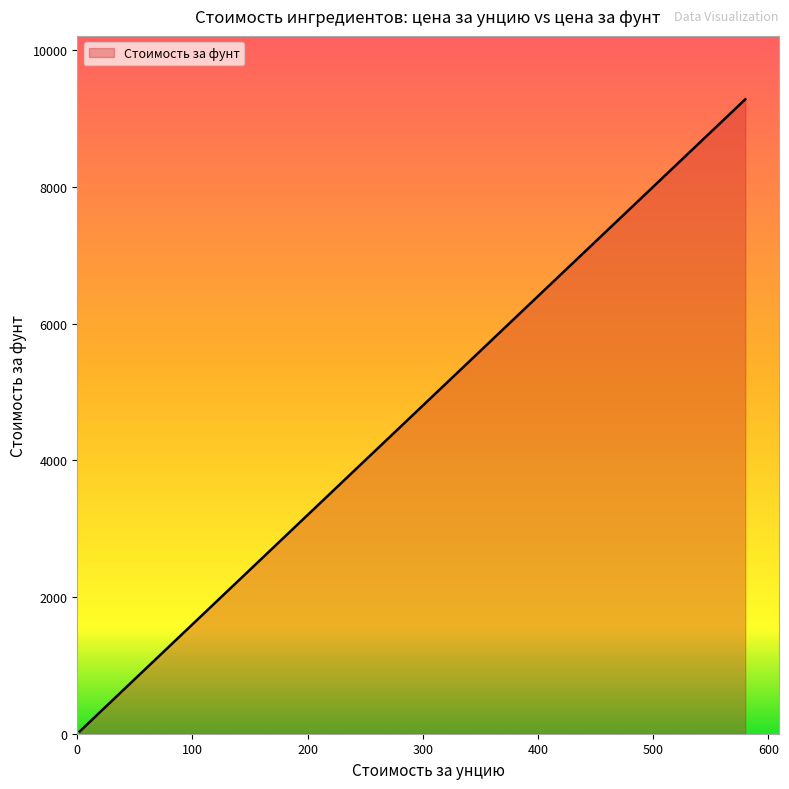

Count the number of data series in this chart.

1